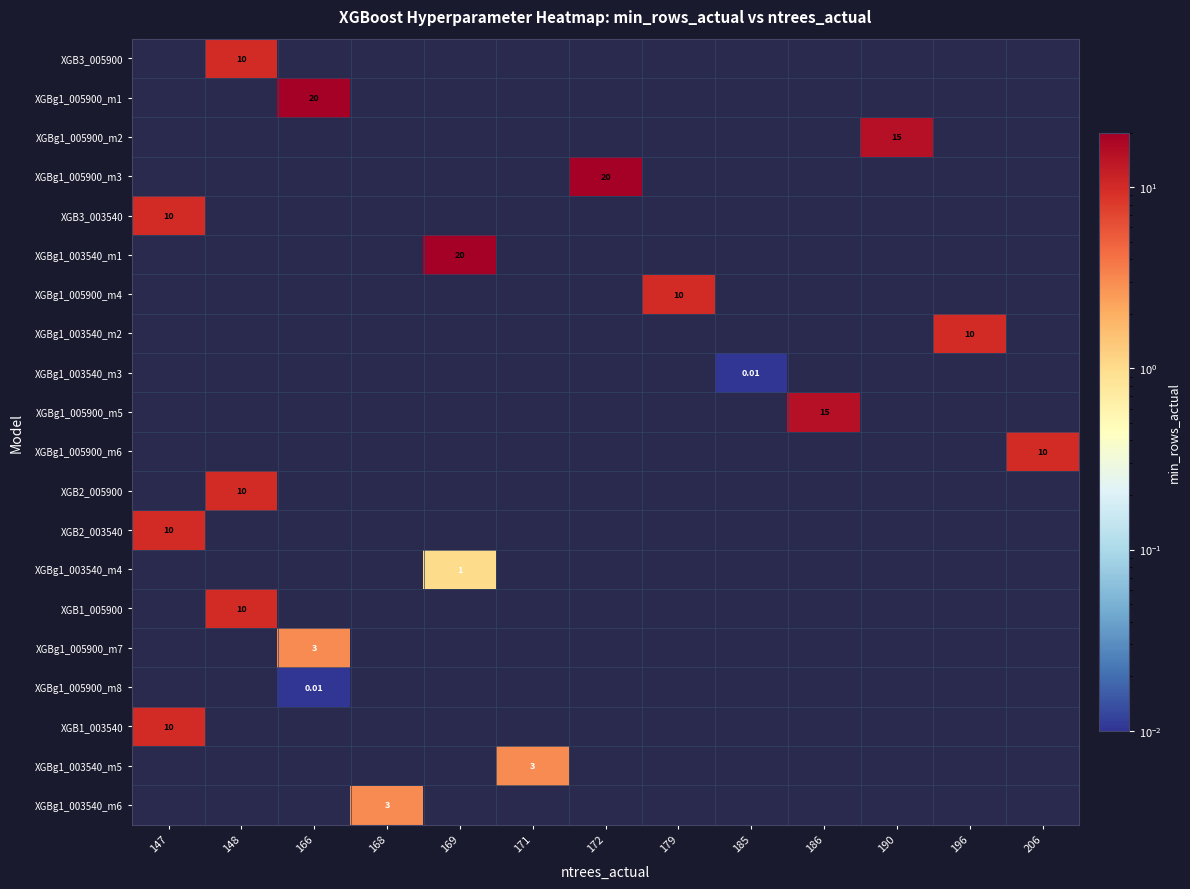

What is the greatest value displayed?

20.0